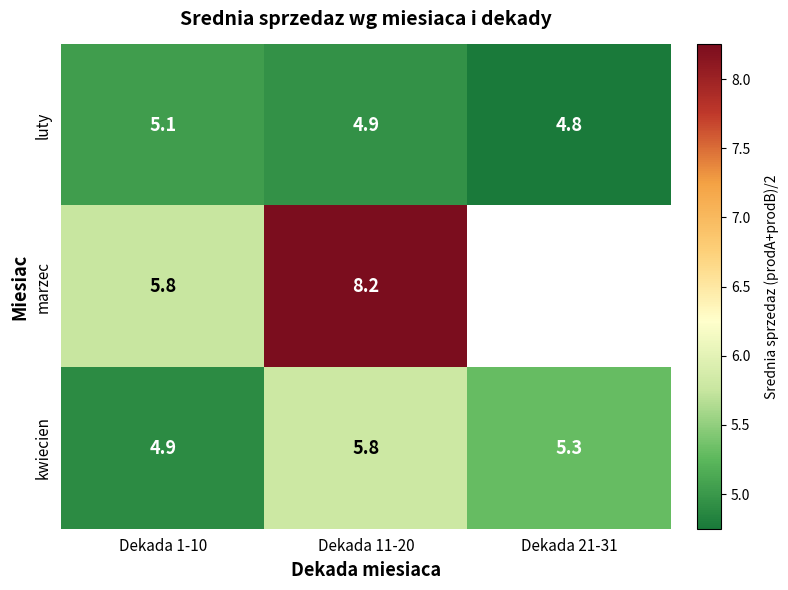

What is the minimum value shown in the chart?

4.8